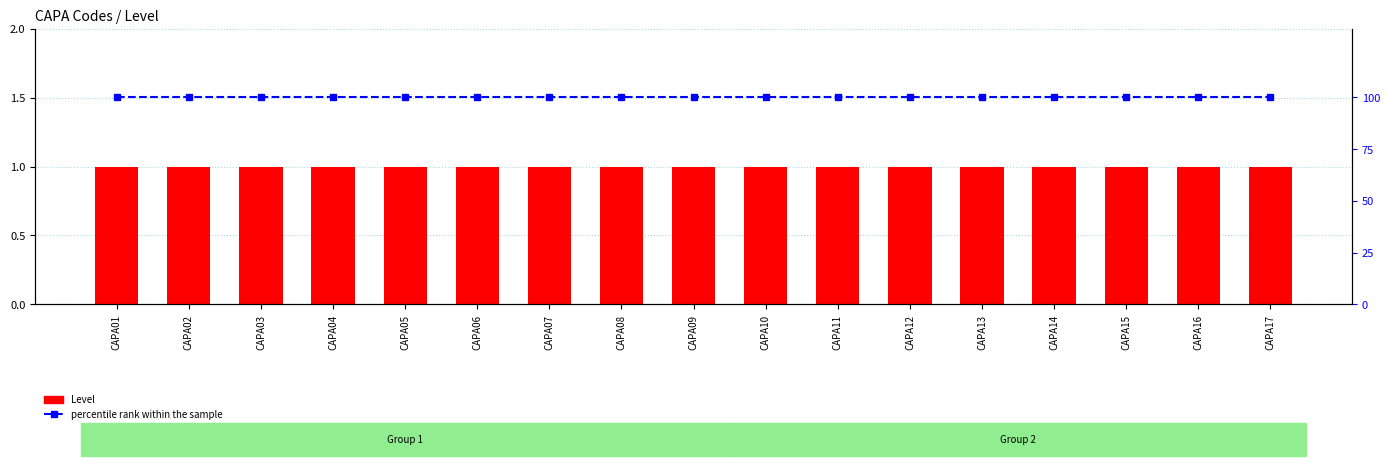

Reading left to right, extract all data points from this chart.

Level: CAPA01=1	CAPA02=1	CAPA03=1	CAPA04=1	CAPA05=1	CAPA06=1	CAPA07=1	CAPA08=1	CAPA09=1	CAPA10=1	CAPA11=1	CAPA12=1	CAPA13=1	CAPA14=1	CAPA15=1	CAPA16=1	CAPA17=1
percentile rank within the sample: CAPA01=100	CAPA02=100	CAPA03=100	CAPA04=100	CAPA05=100	CAPA06=100	CAPA07=100	CAPA08=100	CAPA09=100	CAPA10=100	CAPA11=100	CAPA12=100	CAPA13=100	CAPA14=100	CAPA15=100	CAPA16=100	CAPA17=100